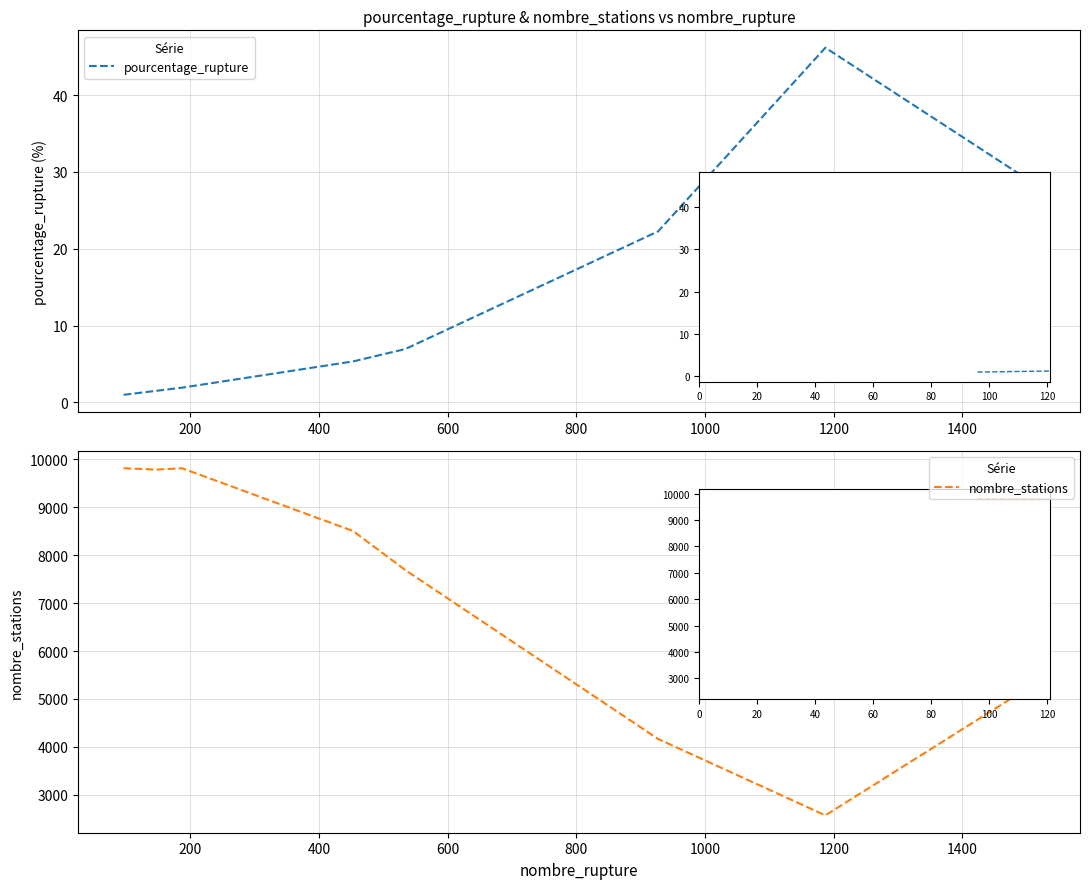

What is the value of the pourcentage_rupture point at the 8th from the left?

46.2